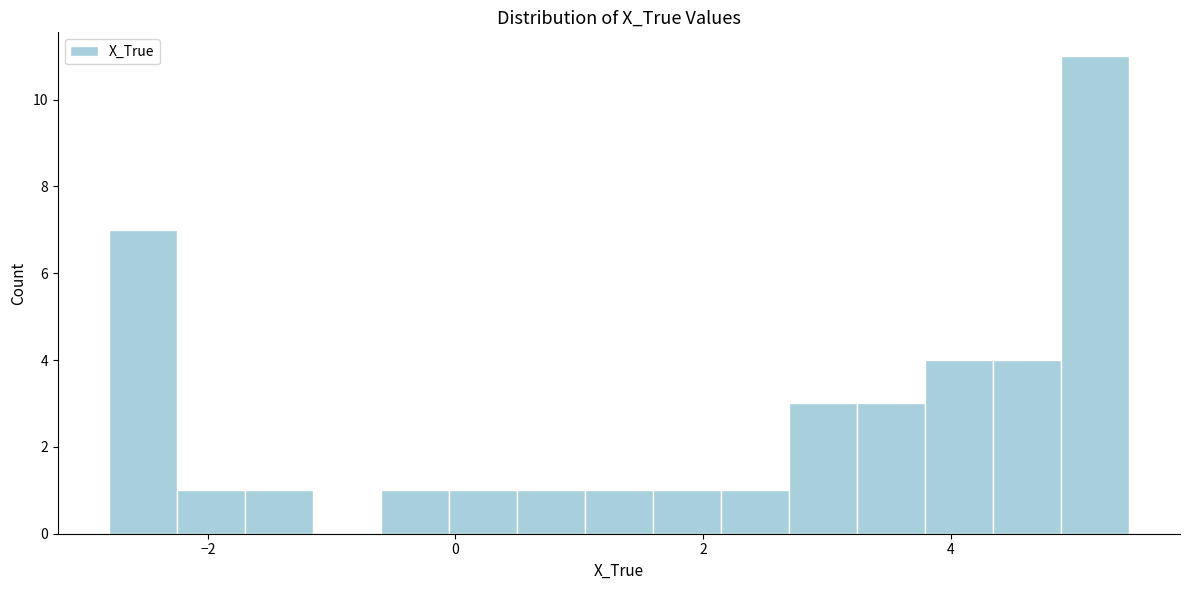

Around what value on the x-axis is the tallest bar? Give the approximate position of its centre, as read against the axis.

5.2